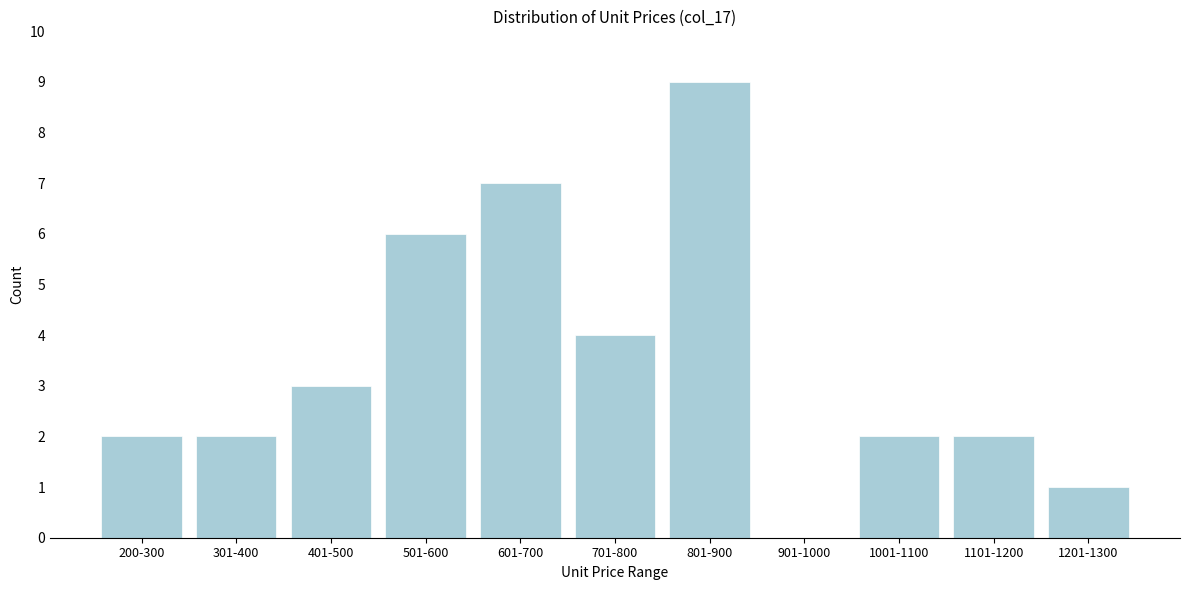

What is the greatest value displayed?

9